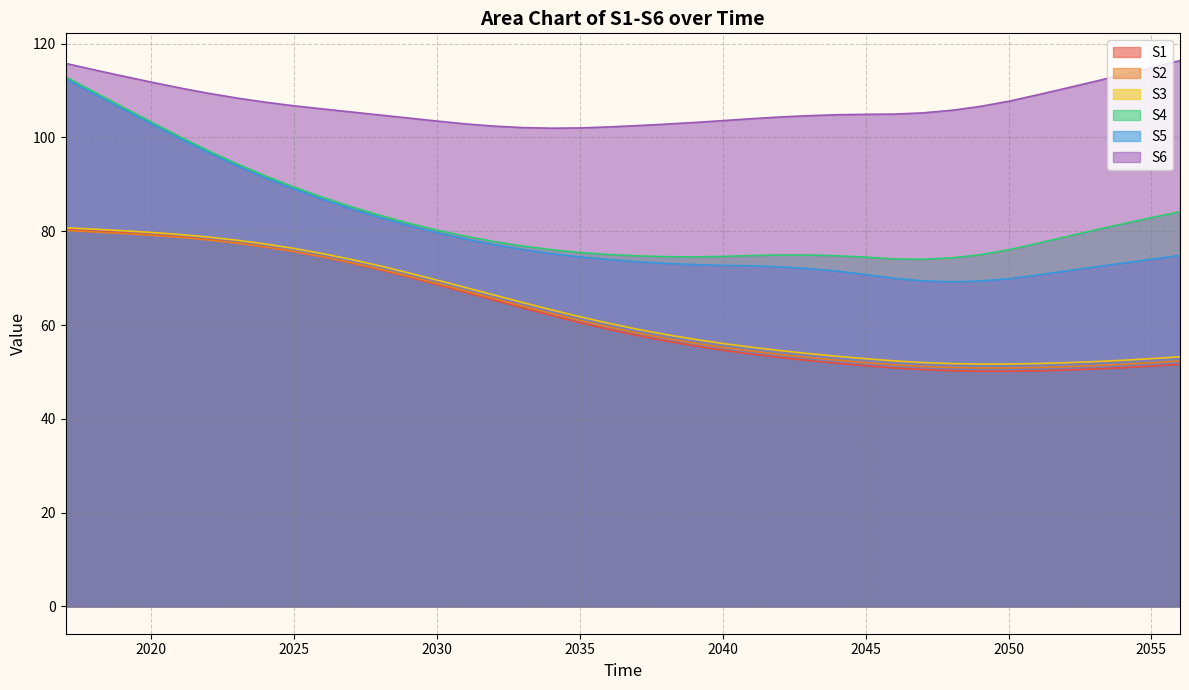

Reading left to right, extract all data points from this chart.

S1: 80.3	80.0	79.6	79.3	78.8	78.2	77.5	76.6	75.6	74.5	73.2	71.8	70.2	68.6	67.0	65.3	63.6	62.0	60.5	59.1	57.8	56.6	55.5	54.6	53.8	53.1	52.4	51.8	51.3	50.8	50.5	50.3	50.1	50.1	50.2	50.4	50.6	50.9	51.2	51.6
S2: 80.2	79.8	79.5	79.1	78.7	78.1	77.5	76.6	75.7	74.6	73.3	71.9	70.4	68.9	67.3	65.6	64.0	62.5	61.0	59.6	58.3	57.2	56.1	55.2	54.4	53.7	53.1	52.5	52.0	51.5	51.2	50.9	50.8	50.8	50.9	51.1	51.3	51.6	52.0	52.3
S3: 80.7	80.4	80.1	79.7	79.3	78.8	78.1	77.3	76.3	75.2	74.0	72.6	71.1	69.6	68.0	66.4	64.8	63.2	61.8	60.4	59.1	58.0	57.0	56.1	55.3	54.6	53.9	53.3	52.8	52.4	52.0	51.8	51.7	51.7	51.8	52.0	52.2	52.5	52.8	53.2
S4: 112.9	109.7	106.5	103.3	100.1	97.2	94.4	91.8	89.4	87.2	85.2	83.4	81.7	80.2	78.9	77.8	76.8	76.1	75.5	75.0	74.7	74.6	74.5	74.6	74.8	74.9	74.9	74.8	74.5	74.1	74.0	74.3	75.0	76.0	77.4	78.8	80.2	81.6	82.9	84.2
S5: 112.5	109.3	106.1	102.9	99.8	96.8	94.0	91.4	89.0	86.8	84.8	82.9	81.2	79.7	78.3	77.1	76.1	75.2	74.5	74.0	73.5	73.2	72.9	72.7	72.6	72.4	72.0	71.5	70.8	70.0	69.4	69.2	69.4	69.9	70.7	71.5	72.4	73.2	74.0	74.8
S6: 115.8	114.4	113.1	111.8	110.6	109.4	108.4	107.5	106.7	106.1	105.4	104.8	104.1	103.5	102.9	102.4	102.1	102.0	102.0	102.2	102.5	102.8	103.2	103.6	104.0	104.4	104.6	104.8	104.9	105.0	105.2	105.8	106.6	107.7	109.1	110.5	111.9	113.4	114.9	116.4